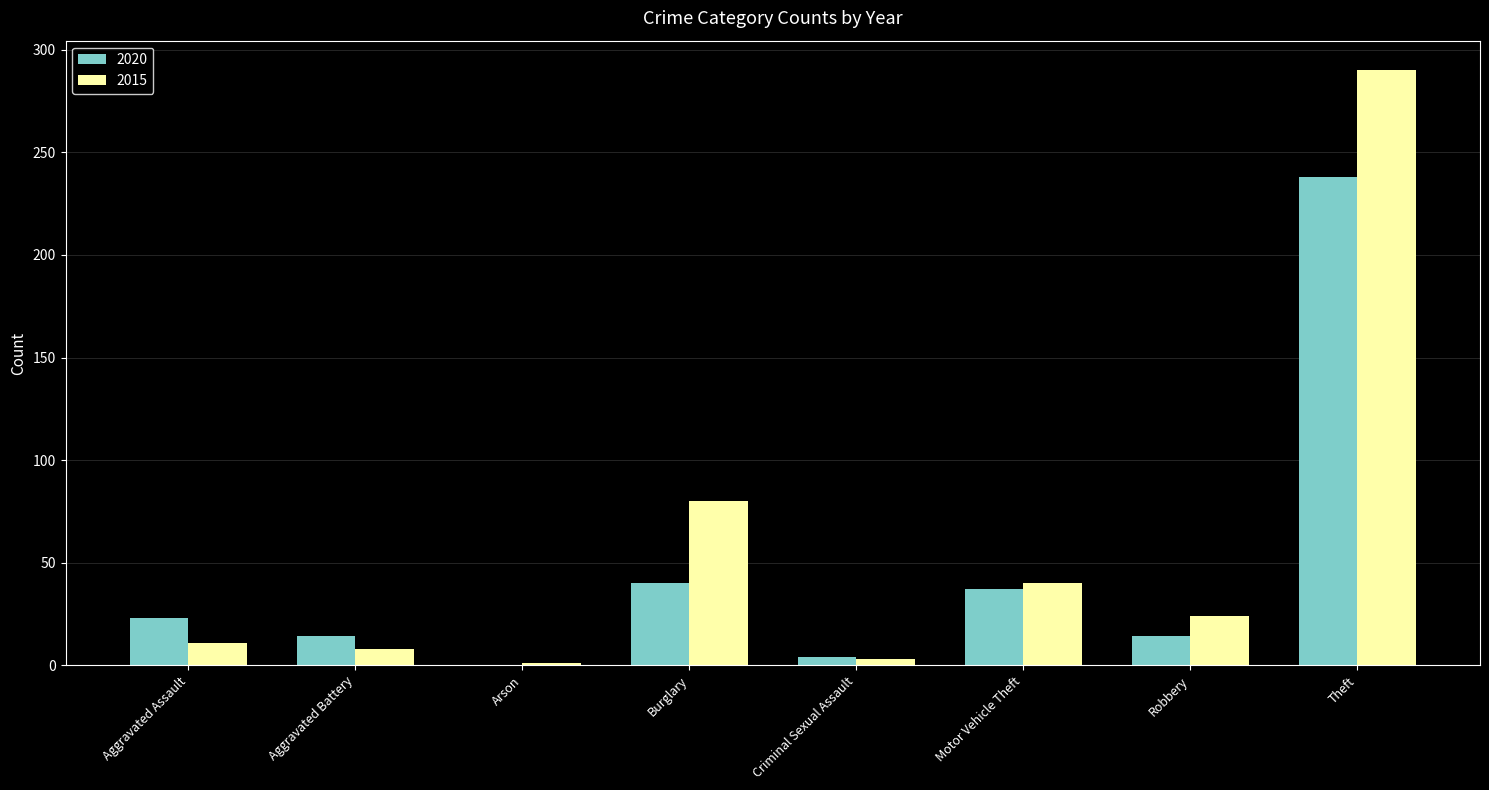

Between Aggravated Assault and Theft, which series saw the biggest shift?

2015